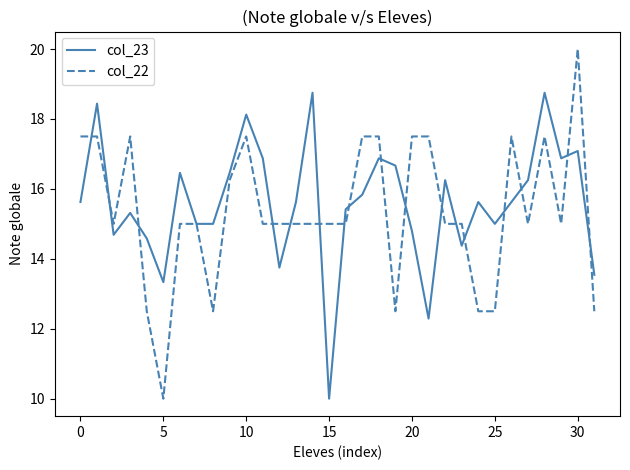

Which series has the largest total across all categories?

col_23